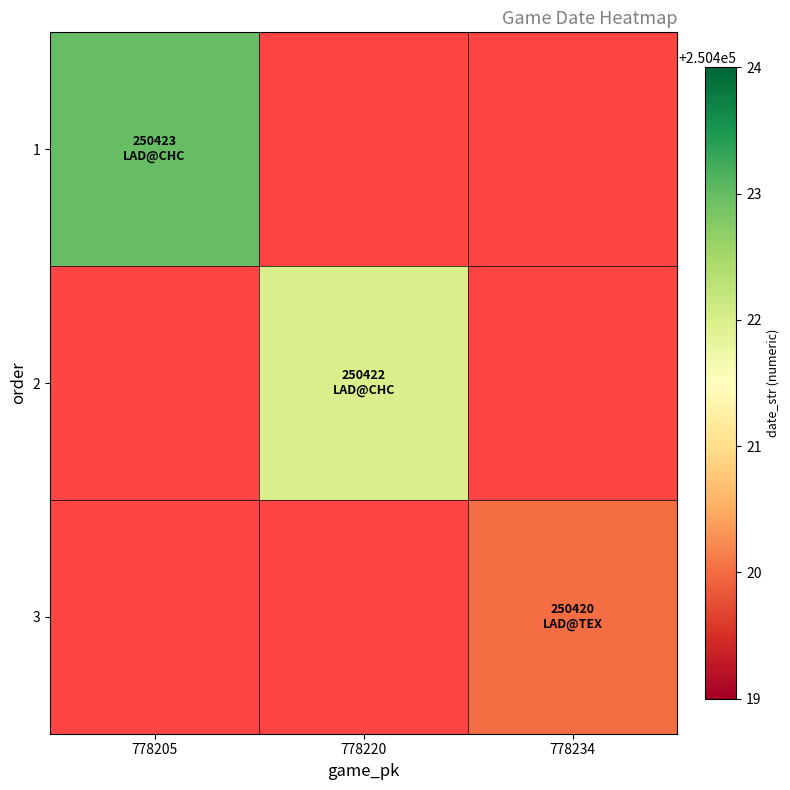

At how many categories does at least one series exceed 250421?

2